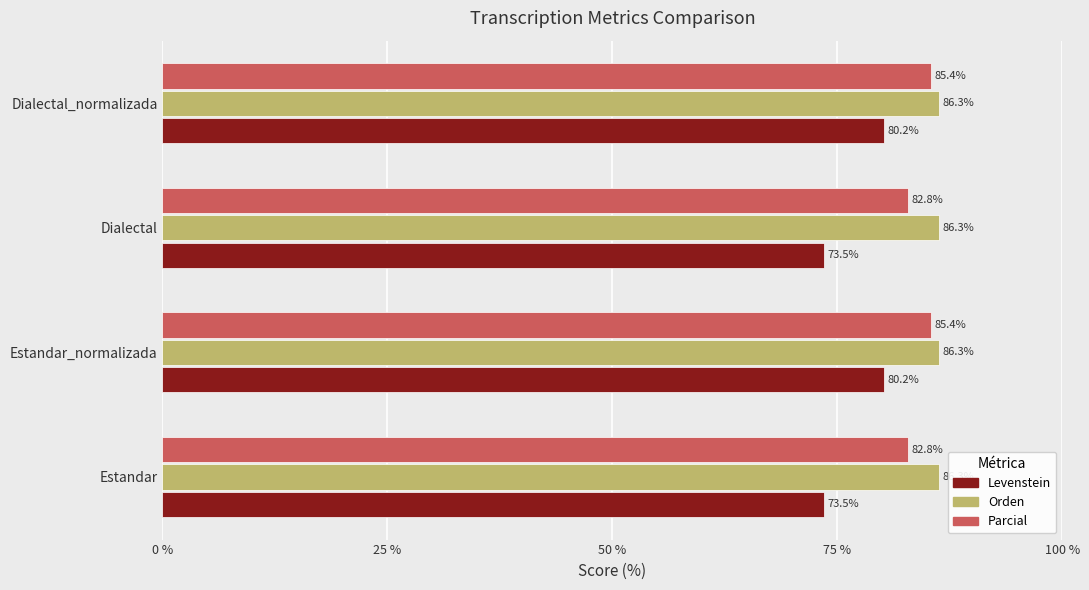

Rank the series by their maximum value, from highest to lowest.

Orden, Parcial, Levenstein